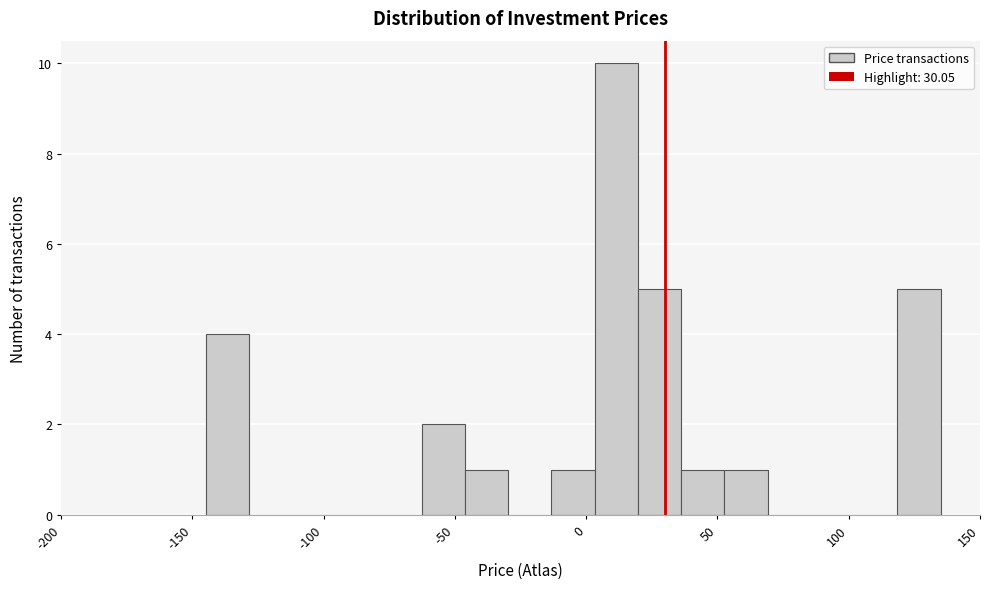

Read against the x-axis, roughly where is the centre of the tallest bar?

10